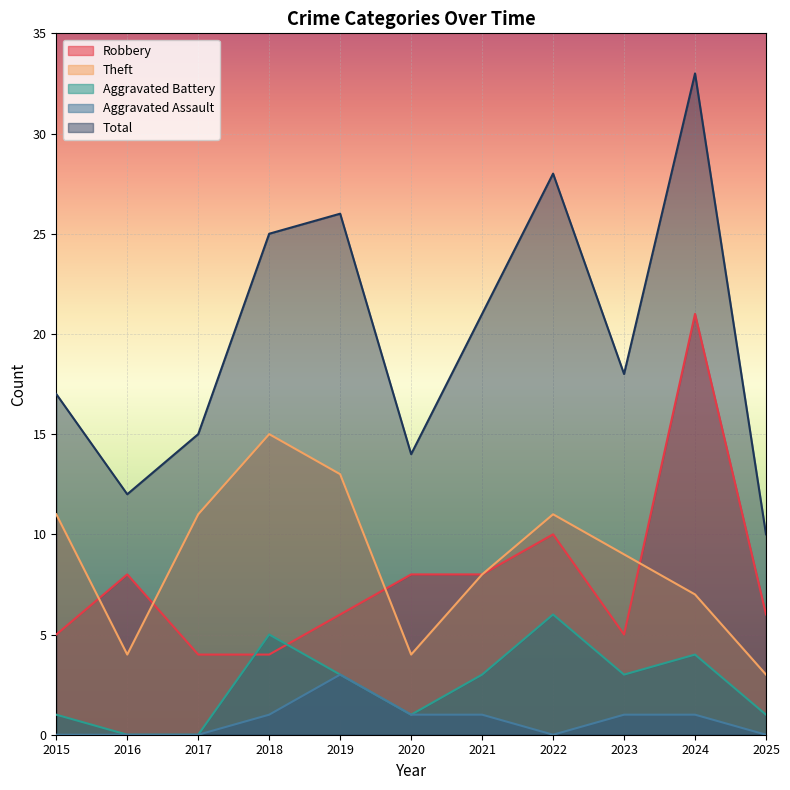

What is the difference between the highest and lowest values at 2017?

15